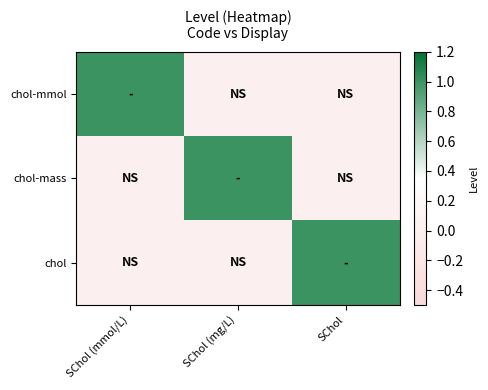

Reading left to right, extract all data points from this chart.

chol-mmol: SChol (mmol/L)=1	SChol (mg/L)=0	SChol=0
chol-mass: SChol (mmol/L)=0	SChol (mg/L)=1	SChol=0
chol: SChol (mmol/L)=0	SChol (mg/L)=0	SChol=1